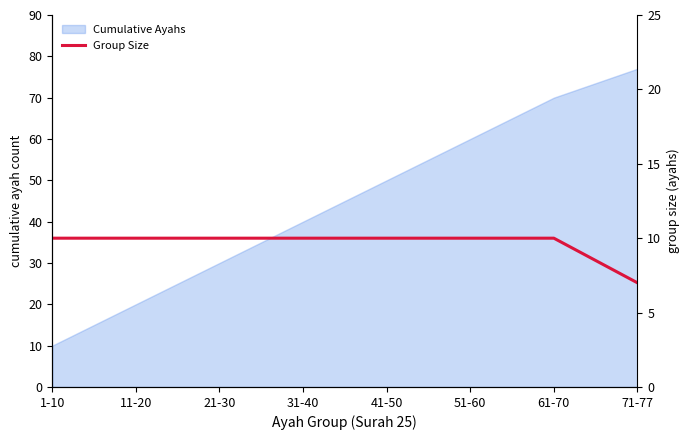

True or false: the data shows 10 at 61-70.

True